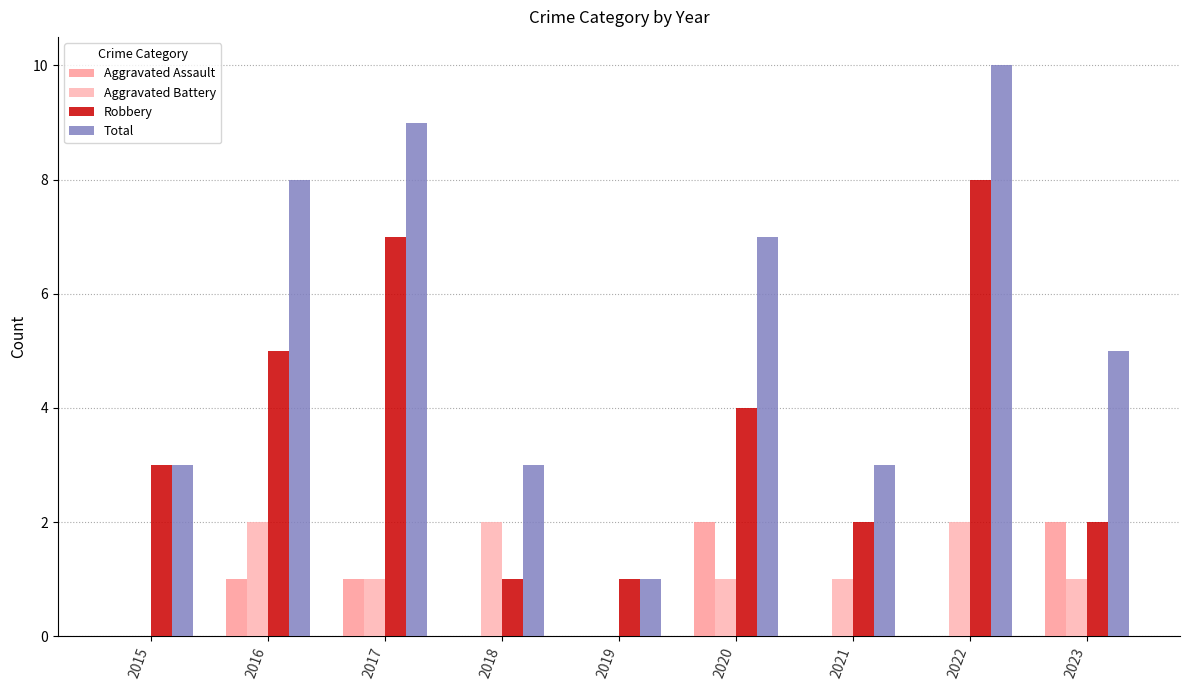

How many categories are shown in the chart?

9